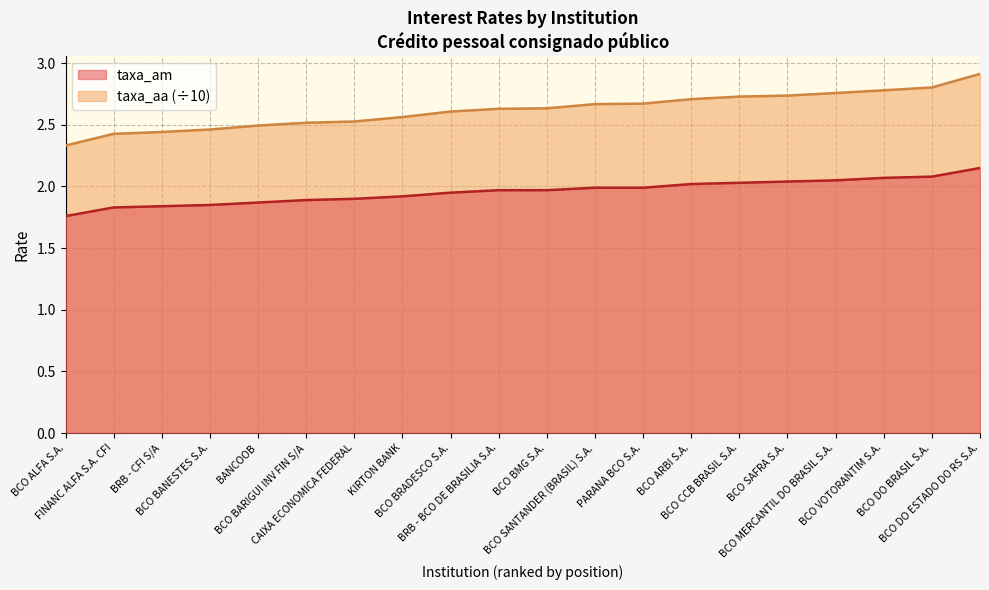

Reading left to right, extract all data points from this chart.

taxa_am: 1.8	1.8	1.8	1.9	1.9	1.9	1.9	1.9	1.9	2.0	2.0	2.0	2.0	2.0	2.0	2.0	2.0	2.1	2.1	2.1
taxa_aa: 2.3	2.4	2.4	2.5	2.5	2.5	2.5	2.6	2.6	2.6	2.6	2.7	2.7	2.7	2.7	2.7	2.8	2.8	2.8	2.9